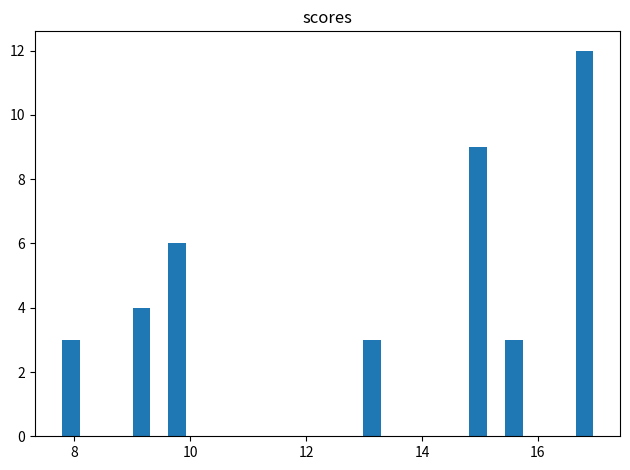

Around what value on the x-axis is the tallest bar? Give the approximate position of its centre, as read against the axis.

16.8